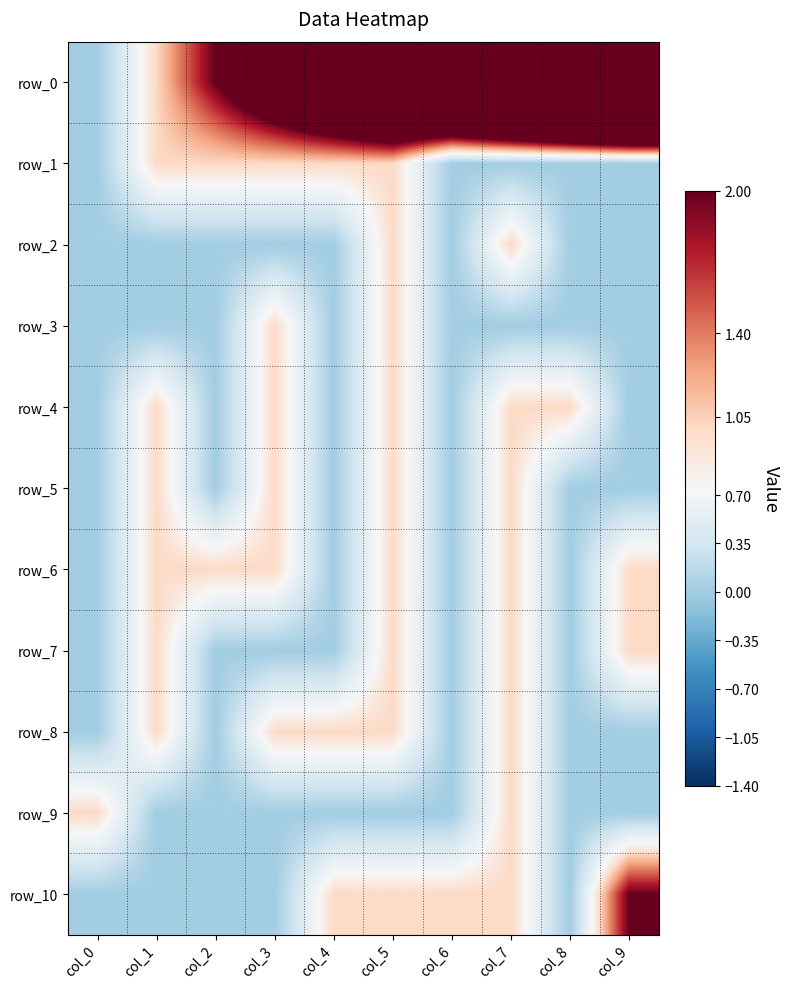

Which series has the widest spread of values?

row_0